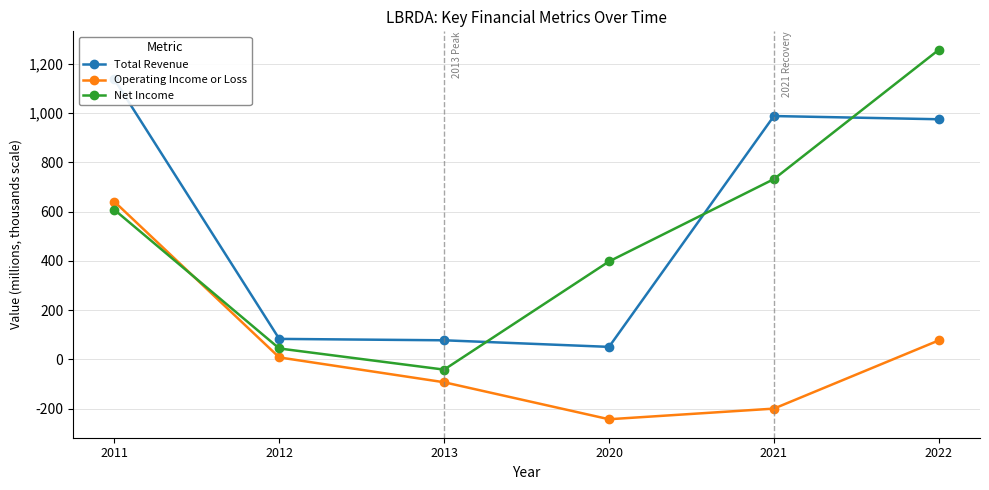

How many lines are shown in the chart?

3